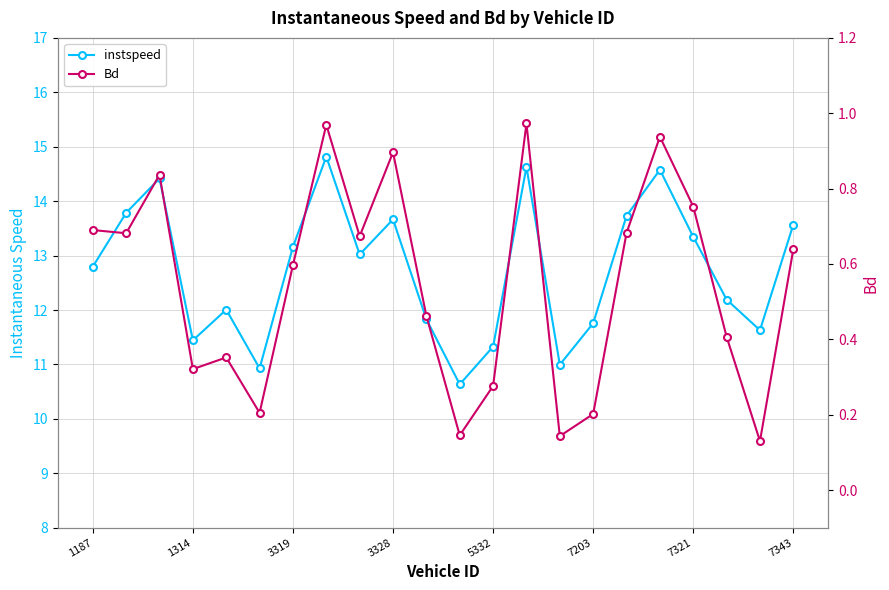

True or false: Bd has a value of 0.9 at 17.

True